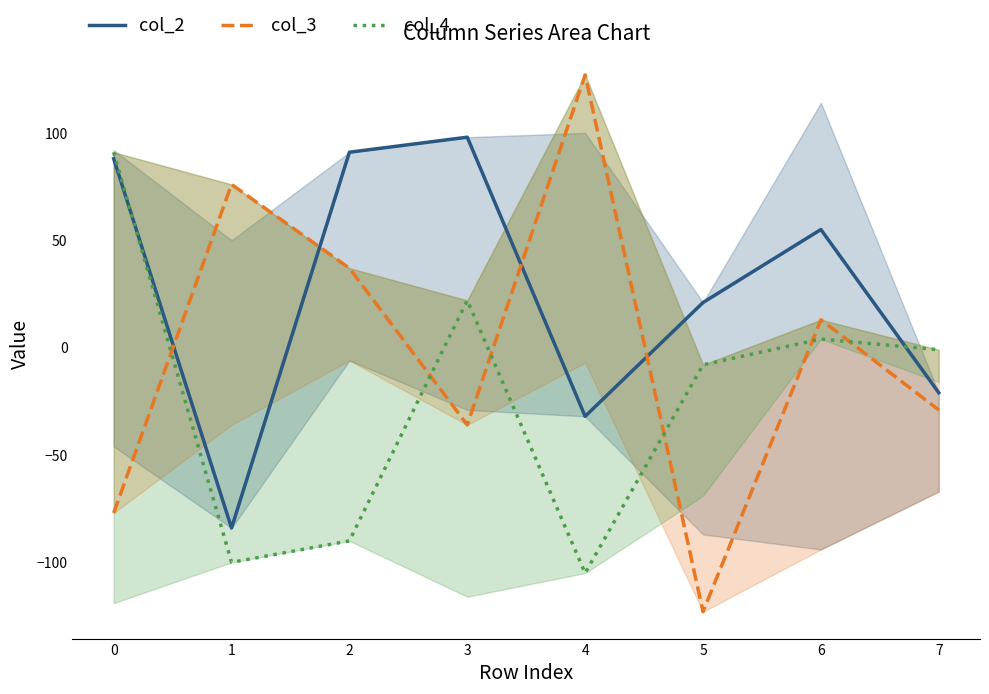

What is the difference between the maximum and second lowest values in the col_4 series?

191